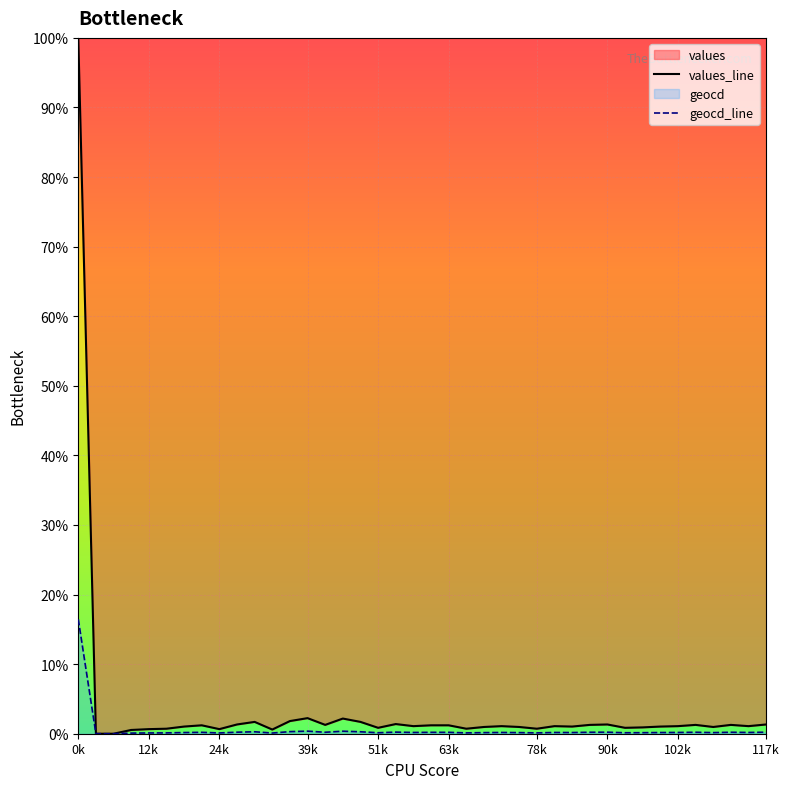

True or false: geocd_line and values_line intersect in this chart.

False